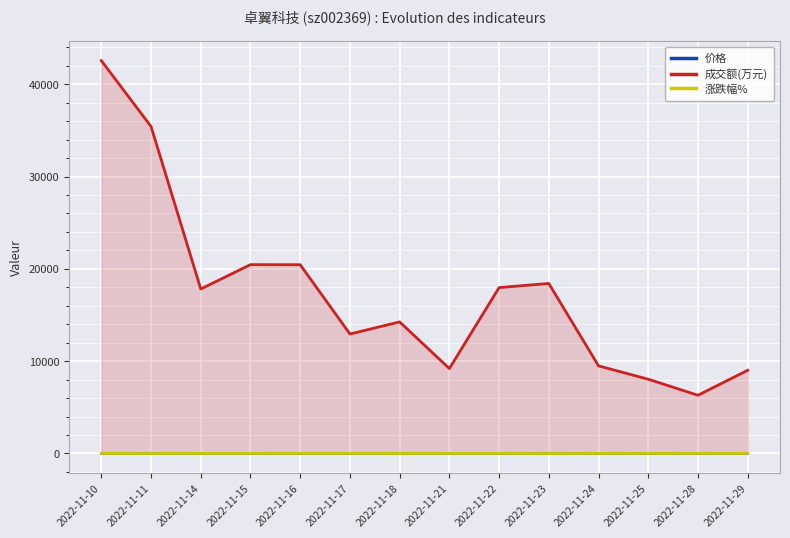

At which category is the sum across all series the highest?

2022-11-10